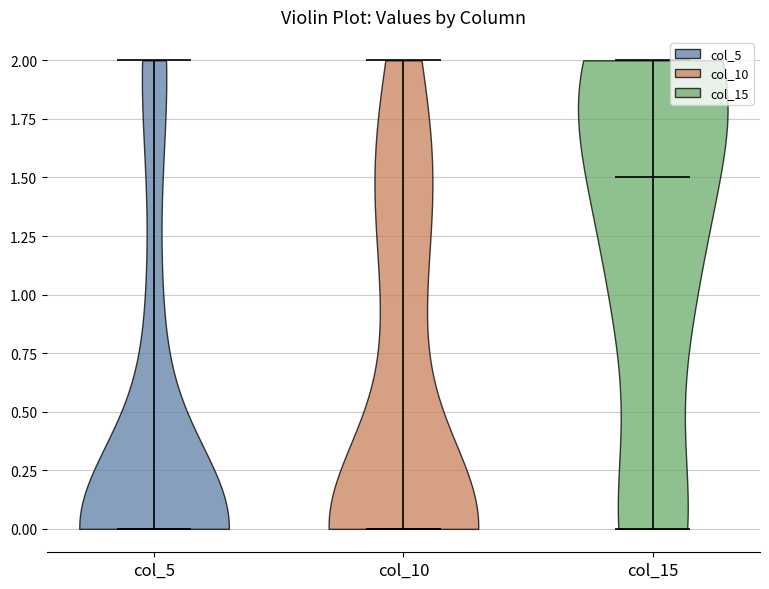

Reading left to right, read every violin against the y-axis: where its median line is, and the lowest and highest points it reaches. The values are not printed on the chart, so give them approximately, as read against the axis.

col_5: median line 0.0, lowest point 0.0, highest point 2.0
col_10: median line 0.0, lowest point 0.0, highest point 2.0
col_15: median line 1.5, lowest point 0.0, highest point 2.0